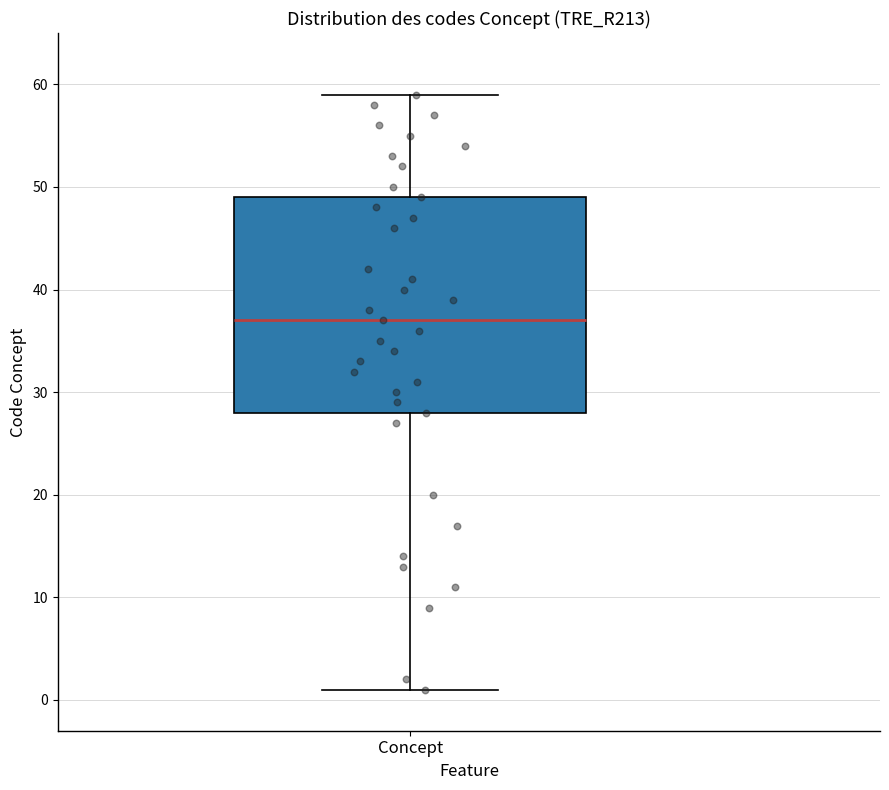

Transcribe this box plot: give where the median line is, the range the box spans, and where the two whiskers end, as read against the y-axis. The values are not printed on the chart, so give them approximately, as read against the axis.

median 37, box 28 to 49, whiskers 1 to 59